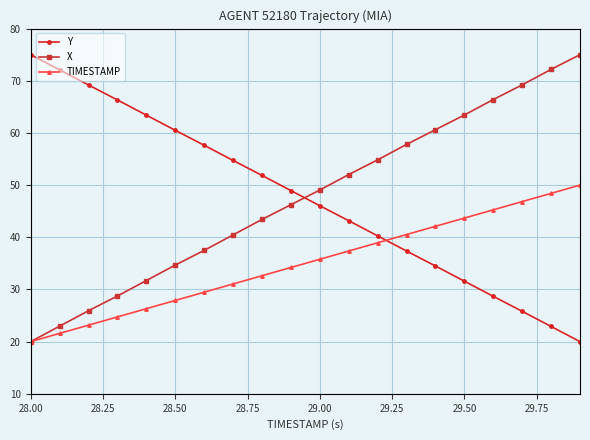

What is the sum of all TIMESTAMP values?

700.0